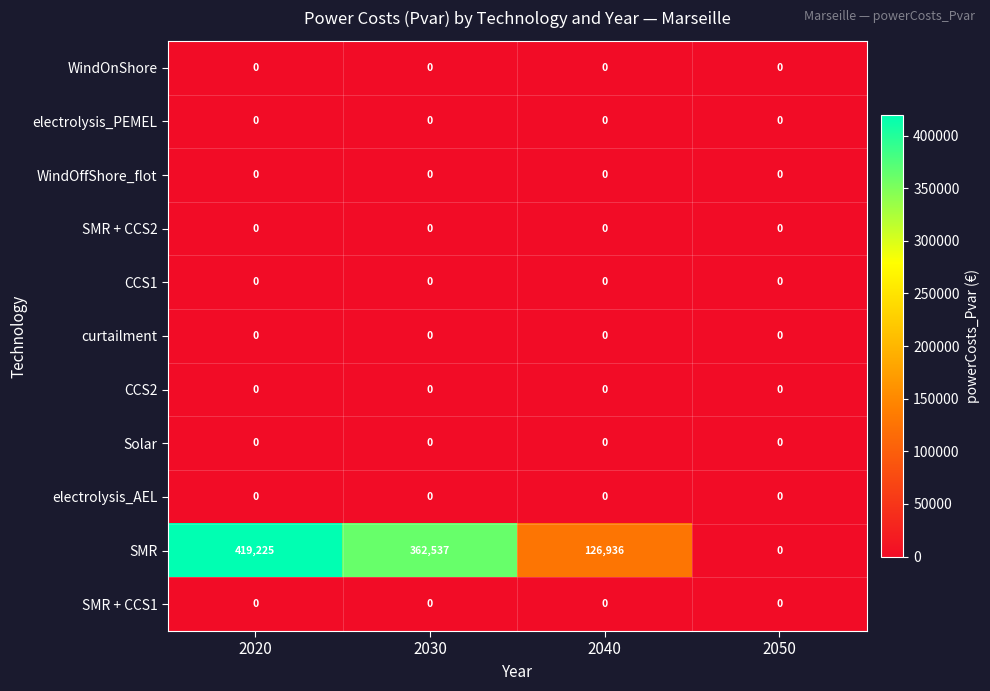

What is the total value across all series at 2040?

126936